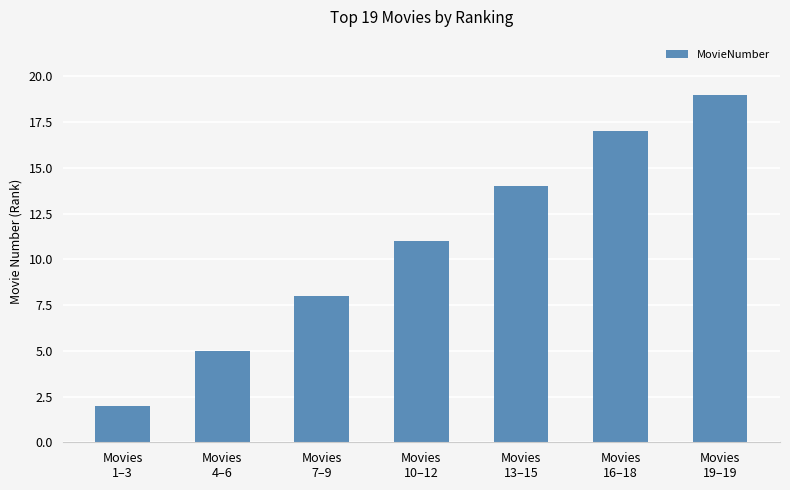

How many bars are there in total?

7